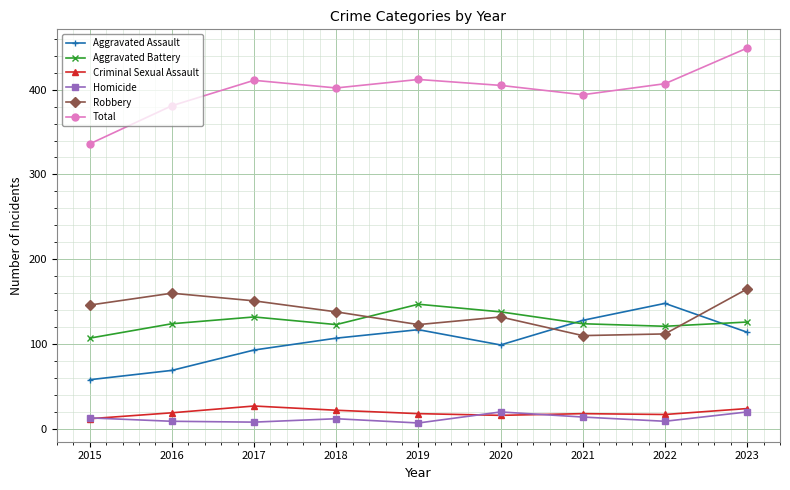

Is the value of Robbery at 2018 greater than the value of Homicide at 2022?

Yes